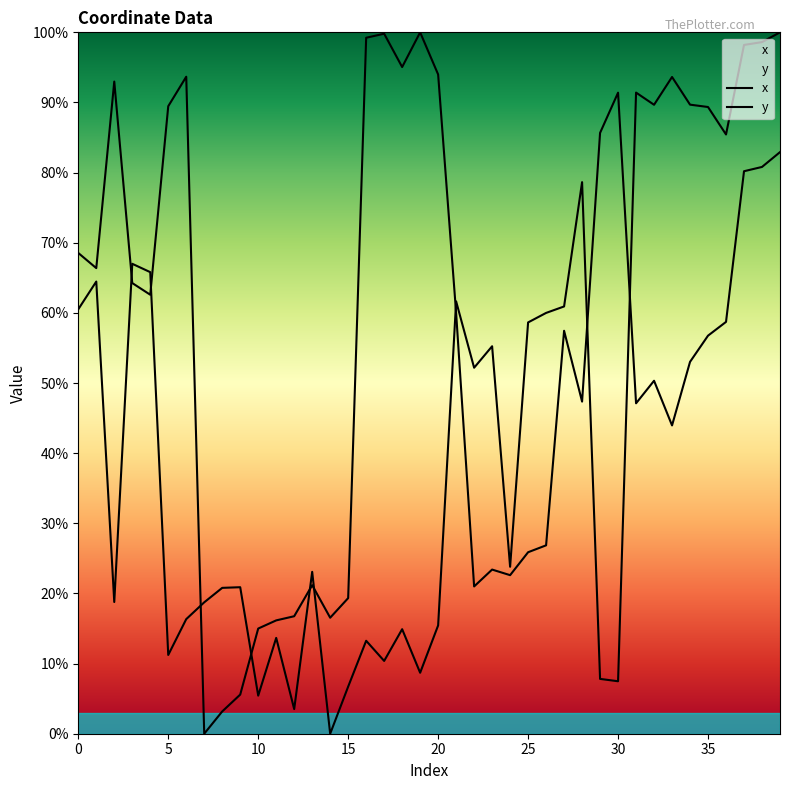

Where is the first local minimum for y?

1